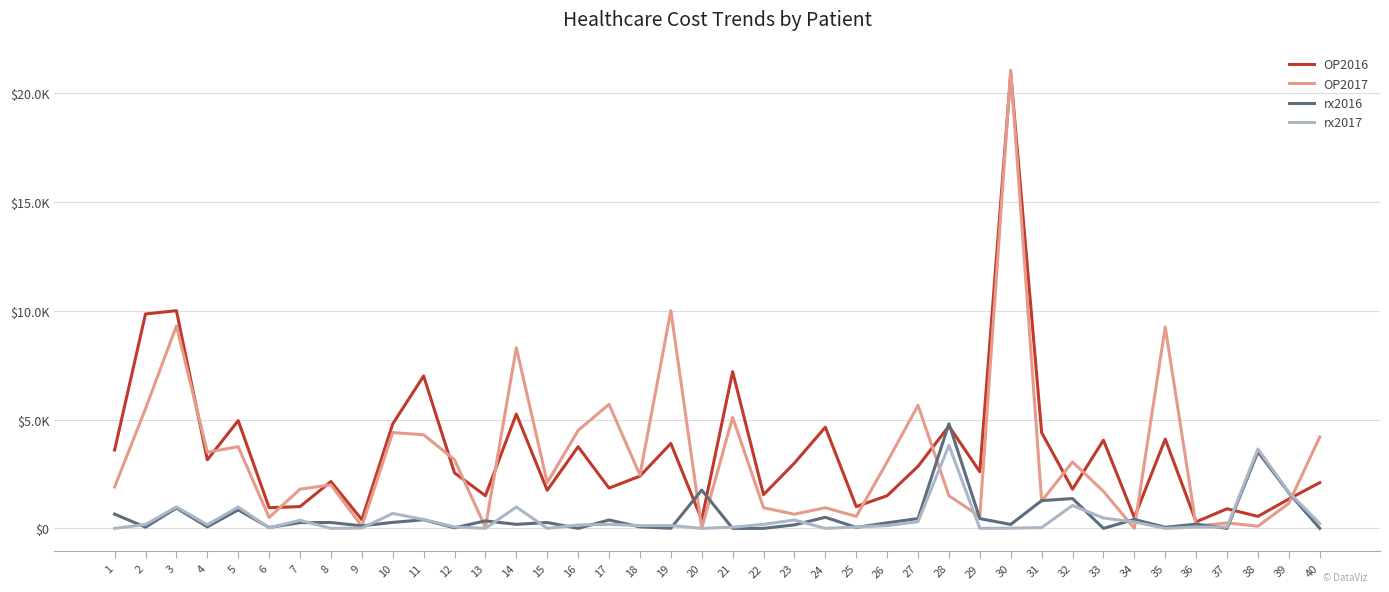

Does the chart display data point markers on the line(s)?

No